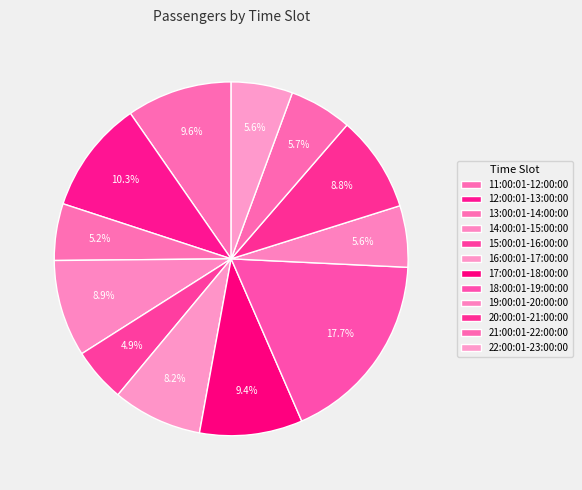

Count the number of slices in the pie.

12